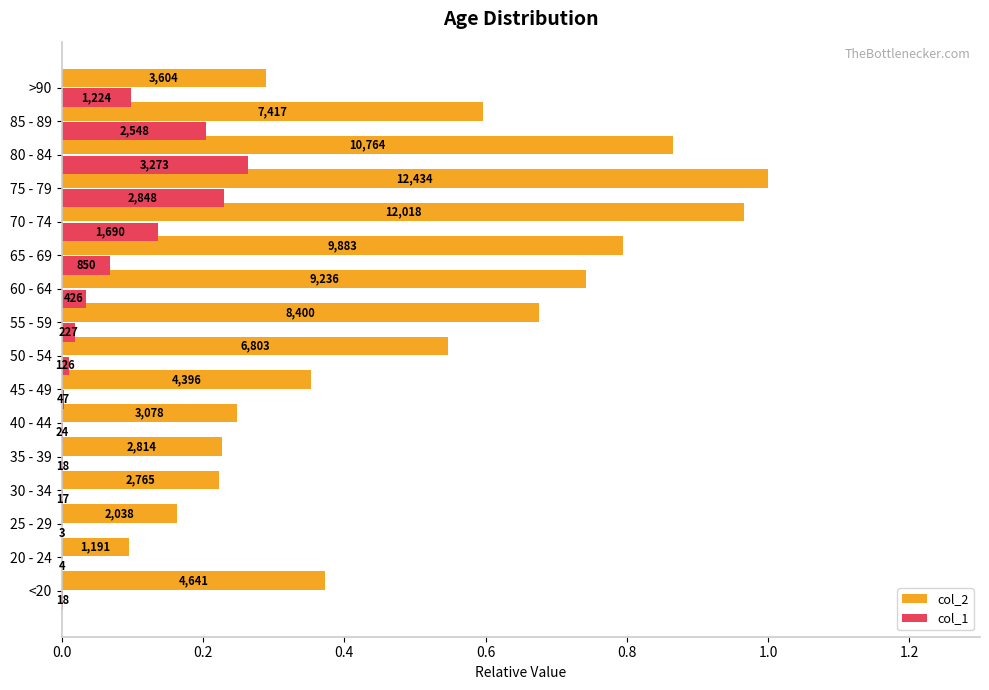

Reading left to right, extract all data points from this chart.

col_2: 0.4	0.1	0.2	0.2	0.2	0.2	0.4	0.5	0.7	0.7	0.8	1.0	1.0	0.9	0.6	0.3
col_1: 0.0	0.0	0.0	0.0	0.0	0.0	0.0	0.0	0.0	0.0	0.1	0.1	0.2	0.3	0.2	0.1